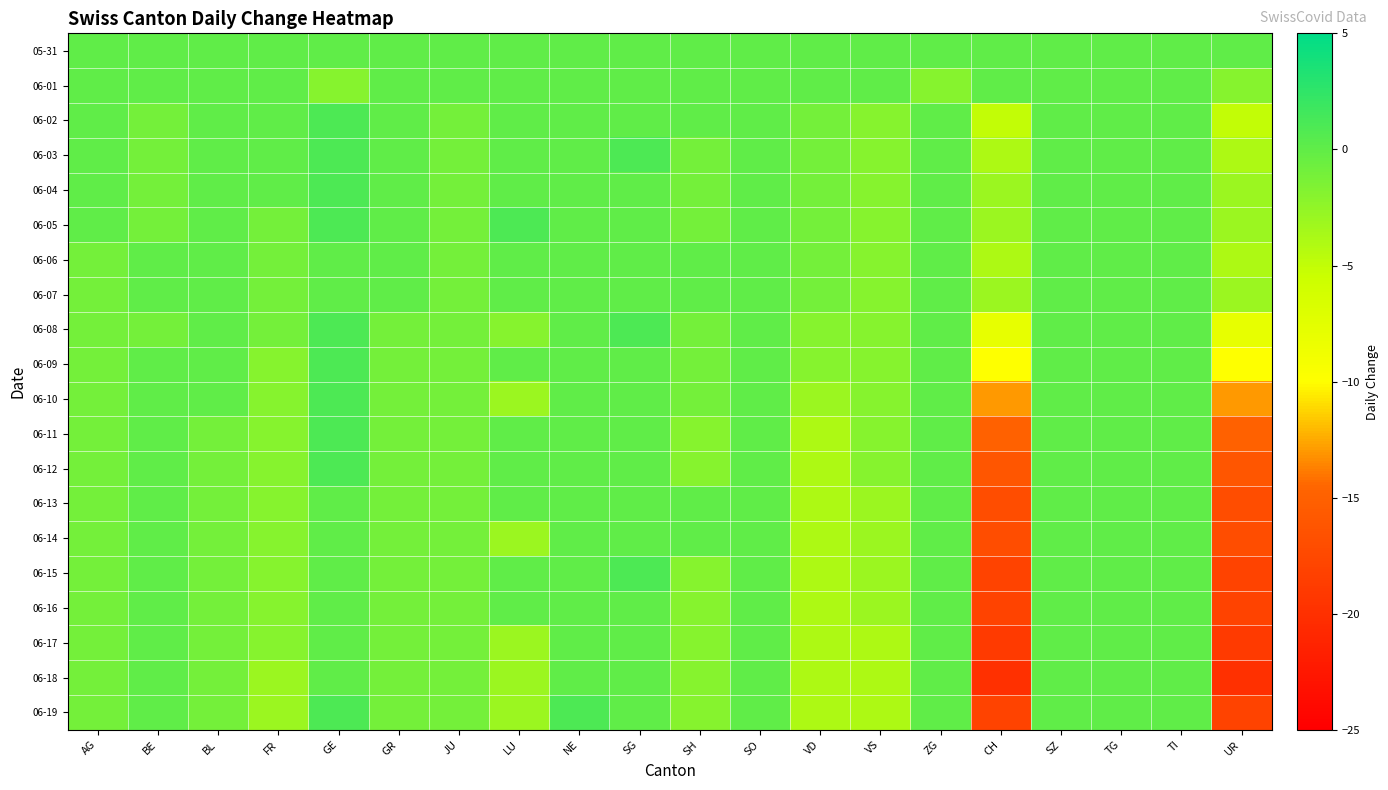

Which series has the largest total across all categories?

05-31